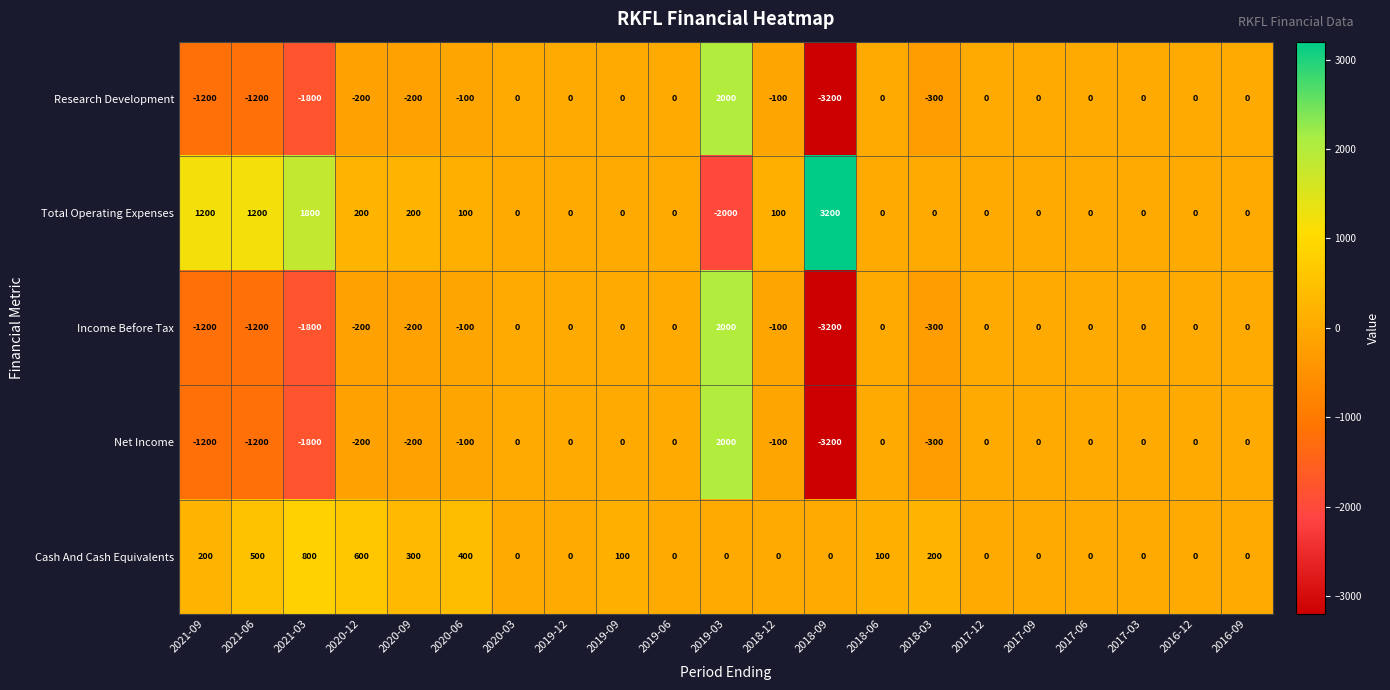

True or false: Research Development has a value of -73 at 2018-03.

False